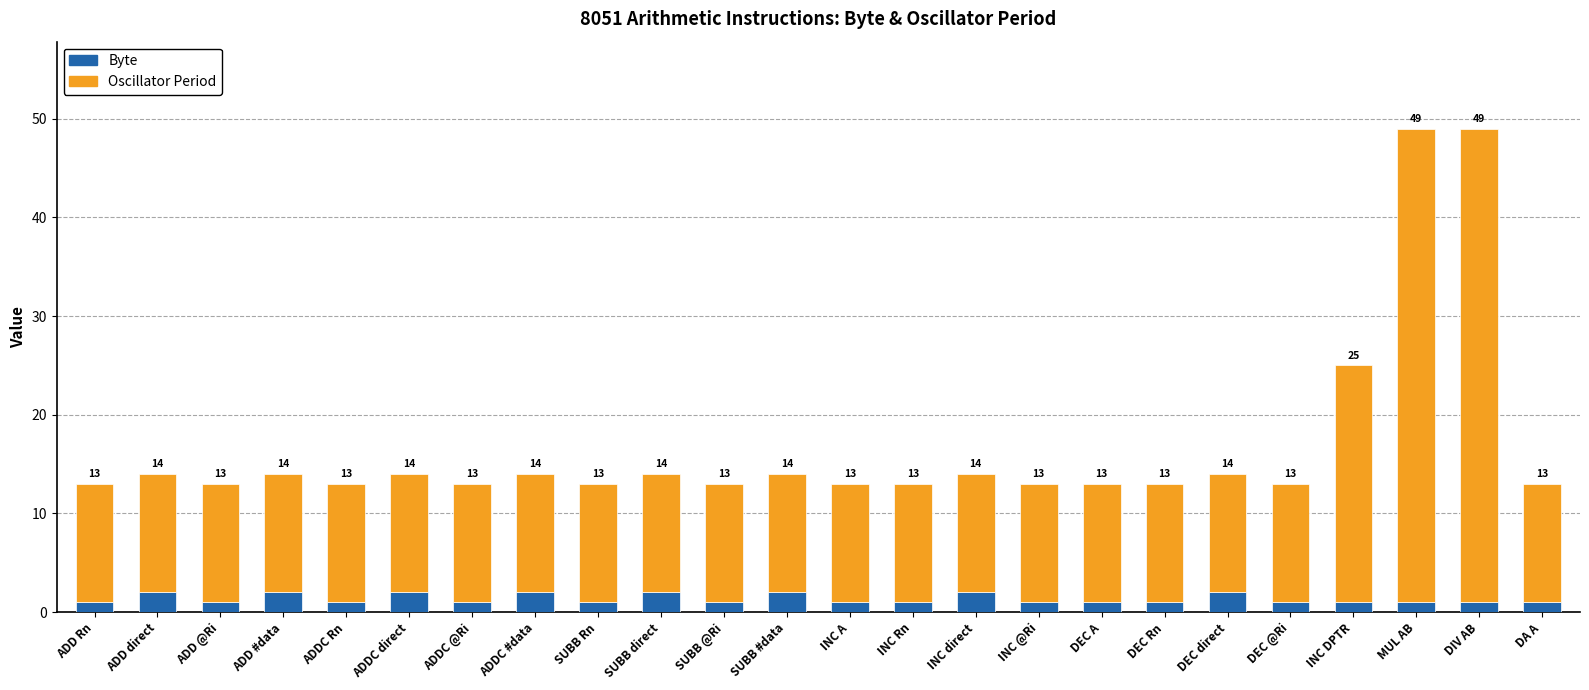

What is the difference between the second highest and minimum values in the Byte series?

1